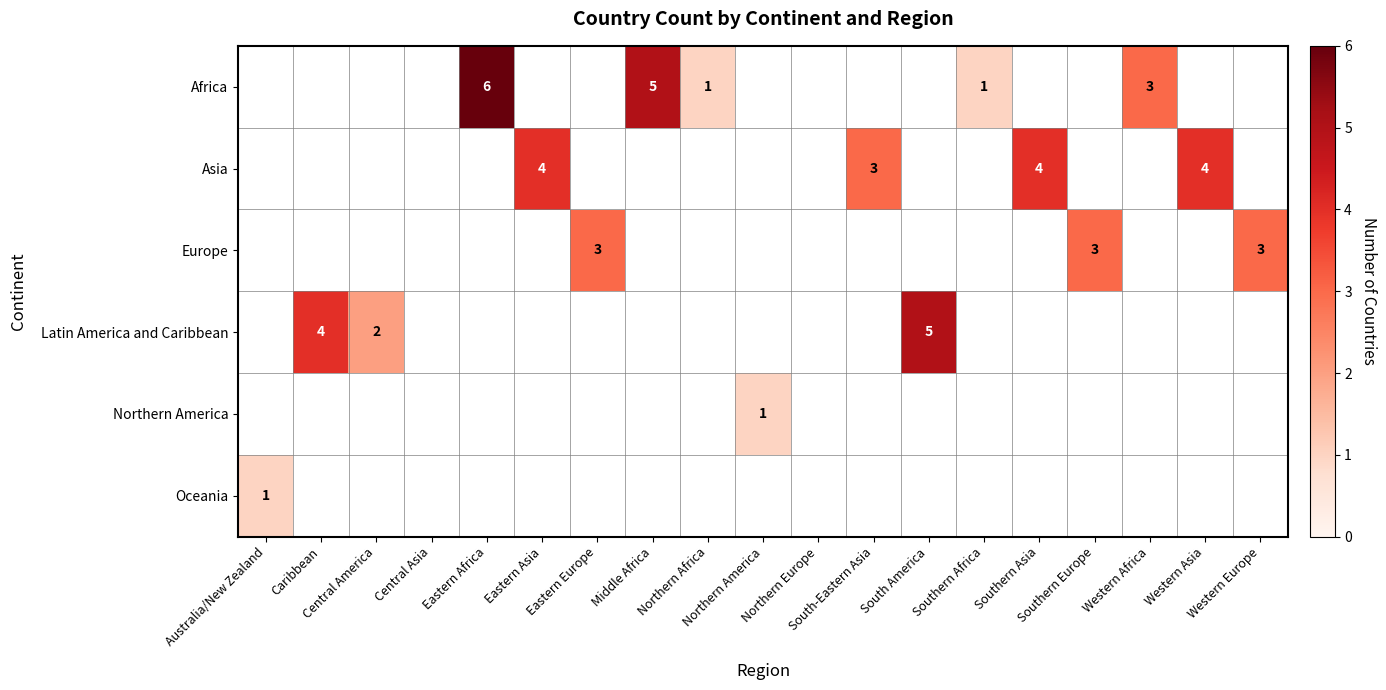

How many categories are shown in the chart?

19